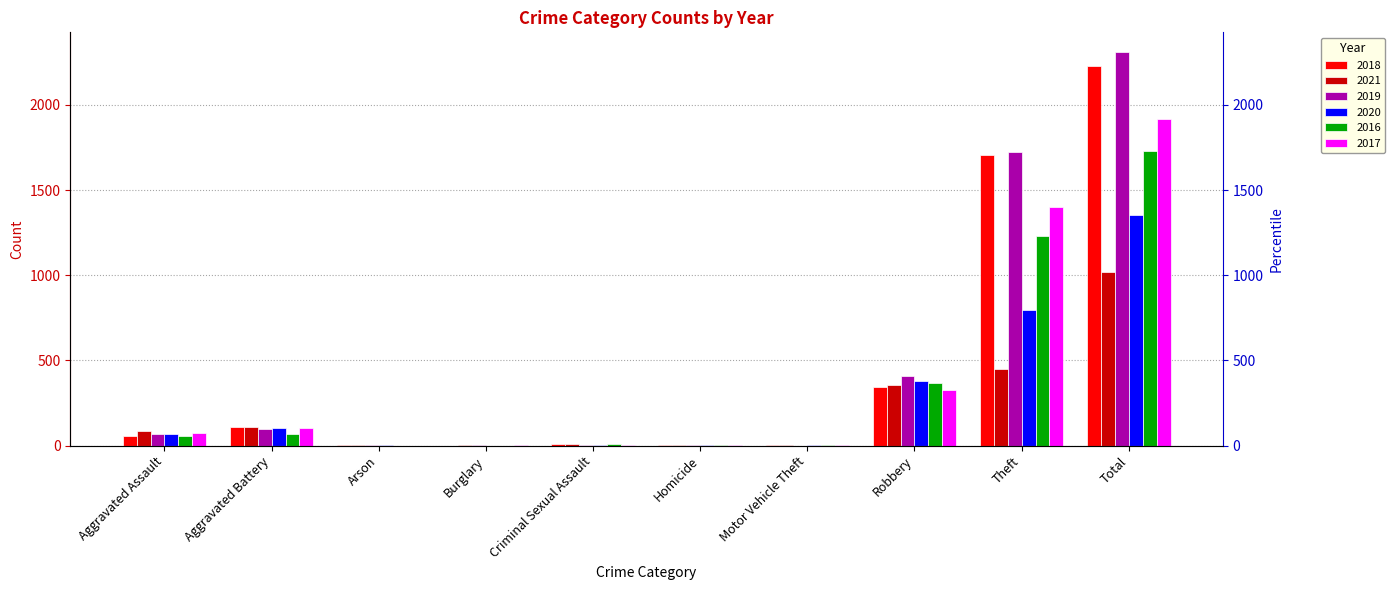

How many bars are there in total?

60